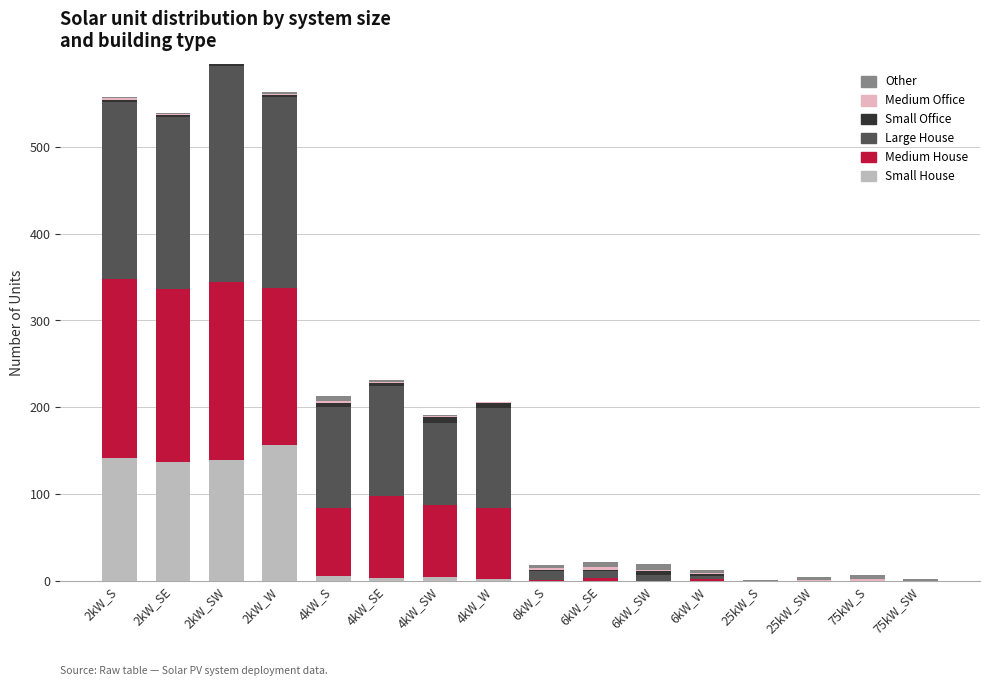

The Small House series shows 0 at 75kW_S. True or false?

True